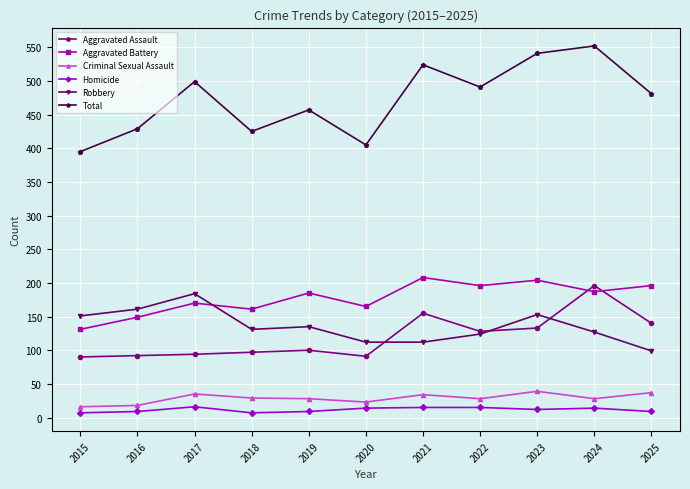

How many Homicide values are between 9 and 15?

8